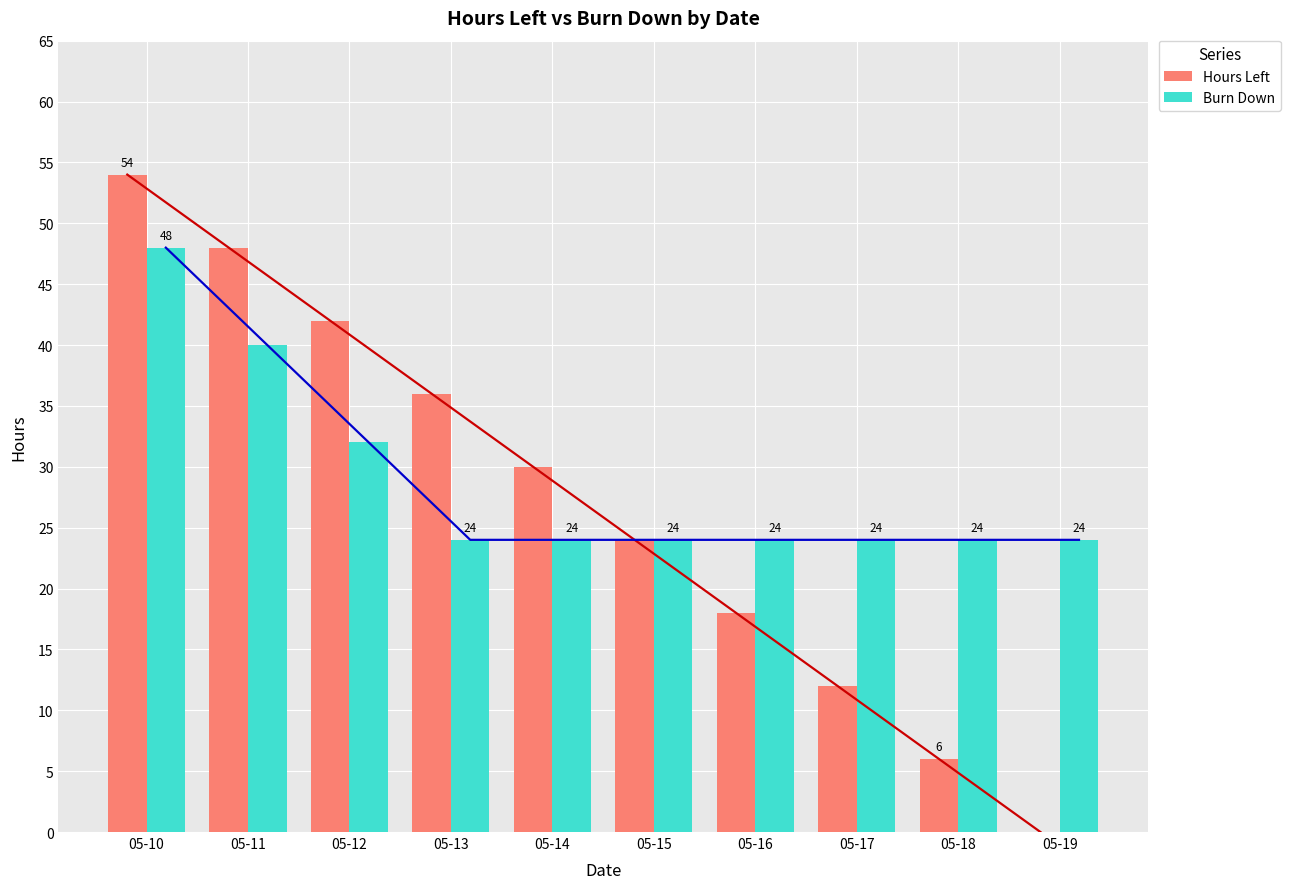

How many bars are there in each group?

2